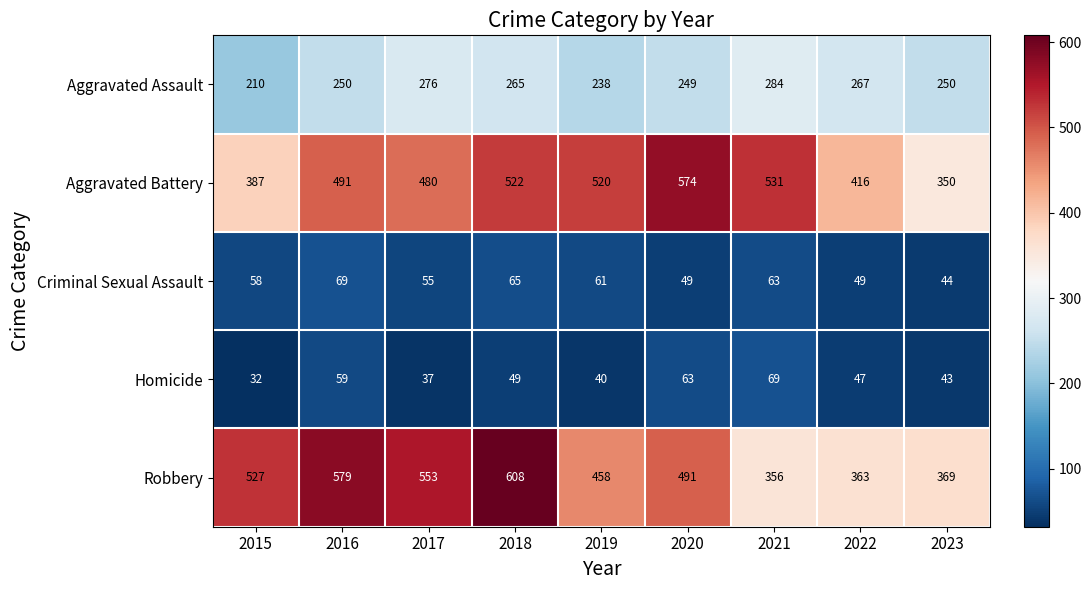

At which label does Homicide first exceed 47?

2016